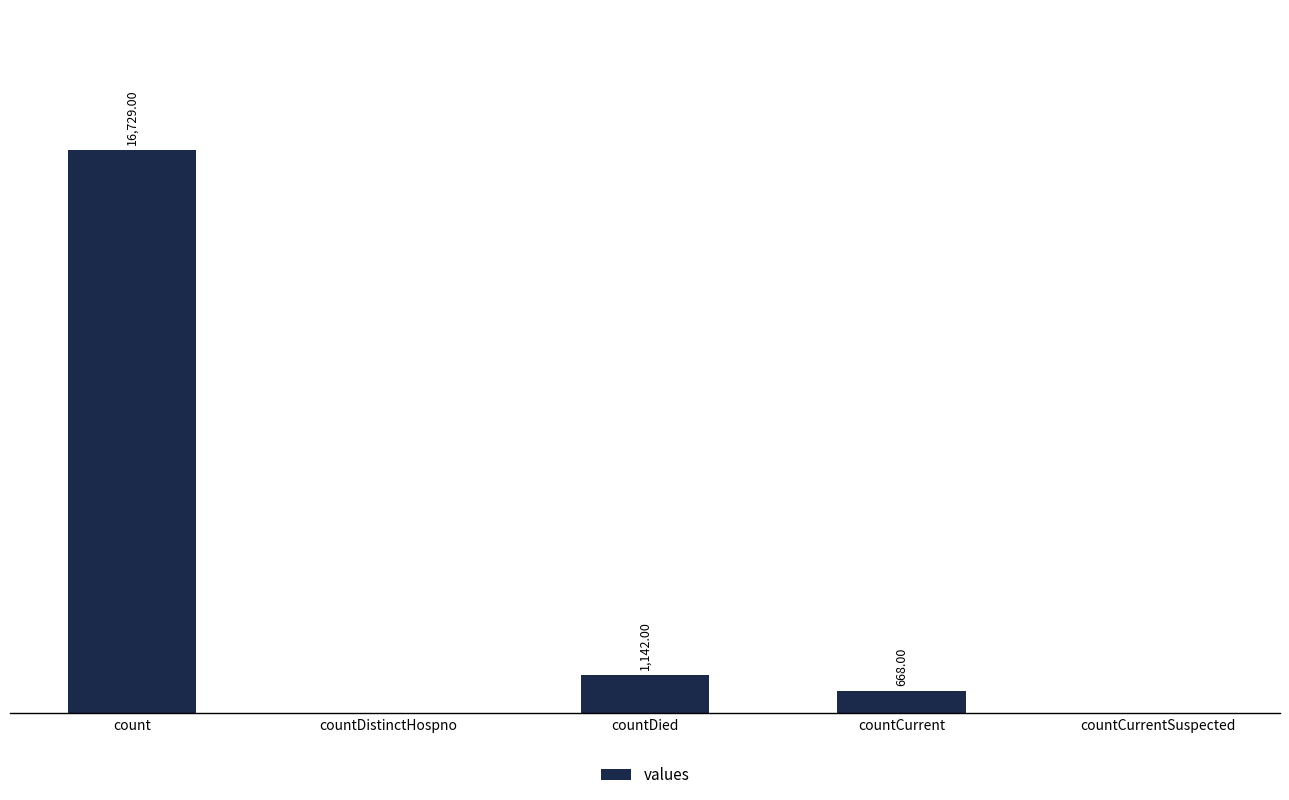

Which has a higher value, countDied or countDistinctHospno?

countDied